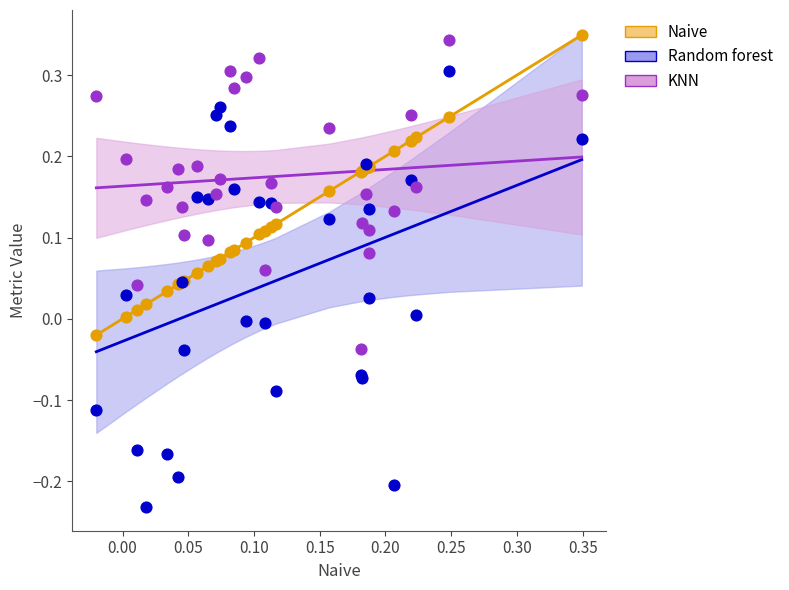

Which series reaches the minimum Y coordinate?

Random forest